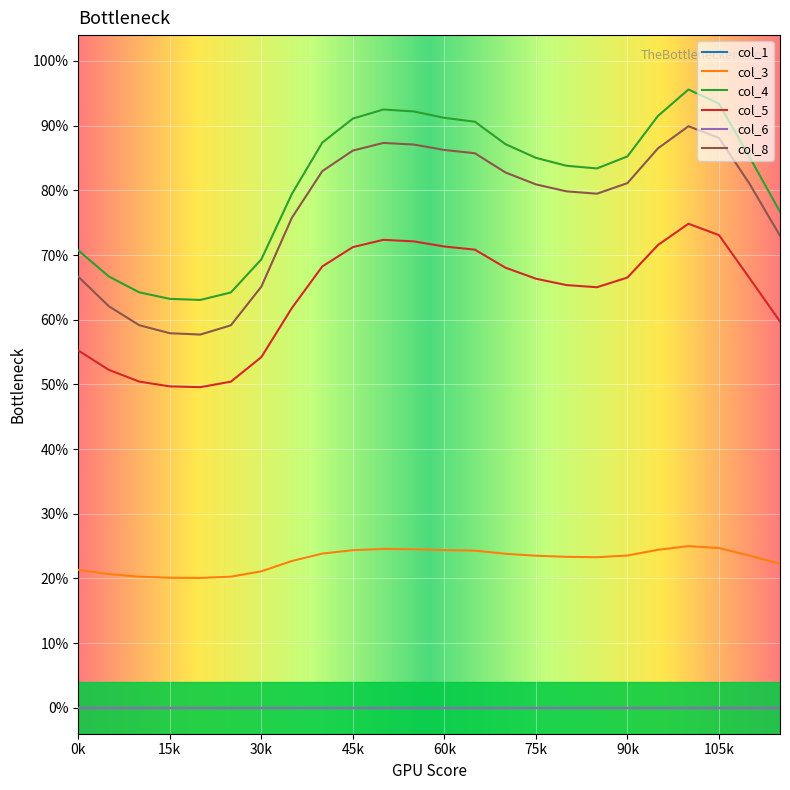

Does the chart have visible grid lines?

Yes